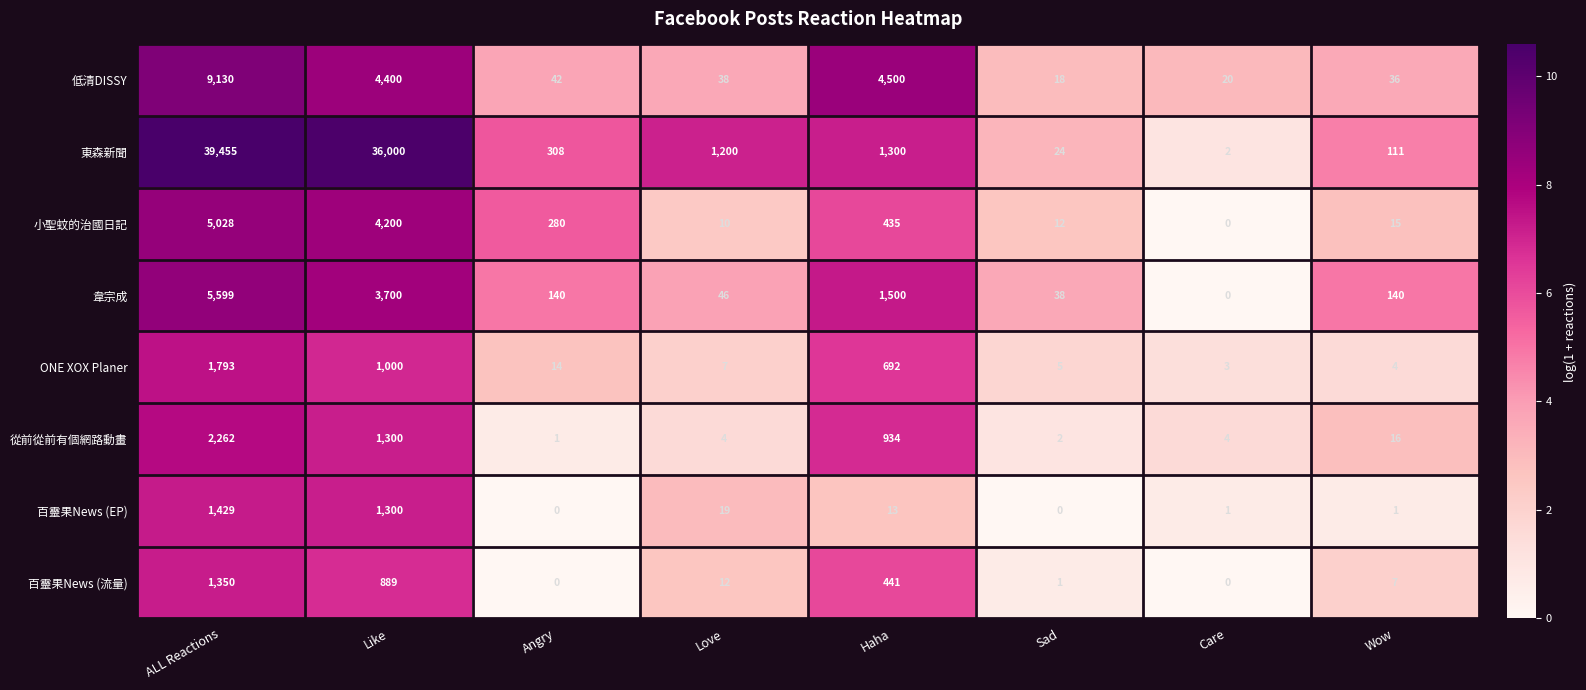

Count the number of data series in this chart.

8